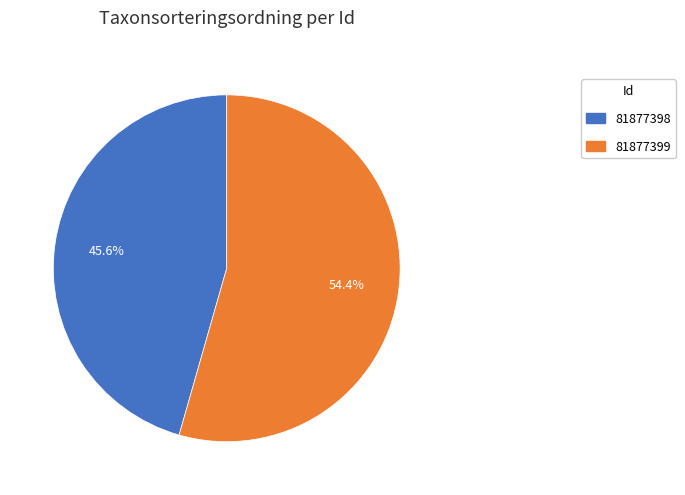

To the nearest percent, what is the difference between the largest and smallest slice percentages?

9%